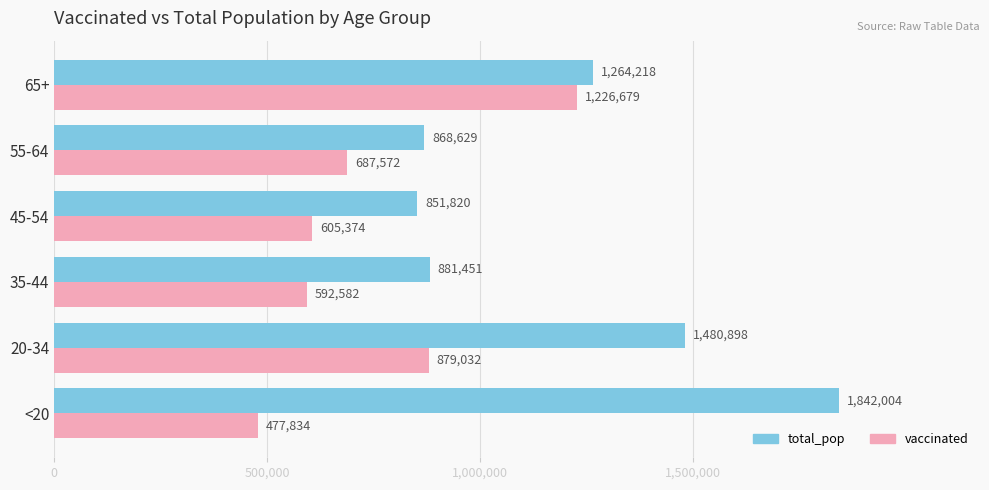

Is it true that vaccinated equals 564324 at 20-34?

False